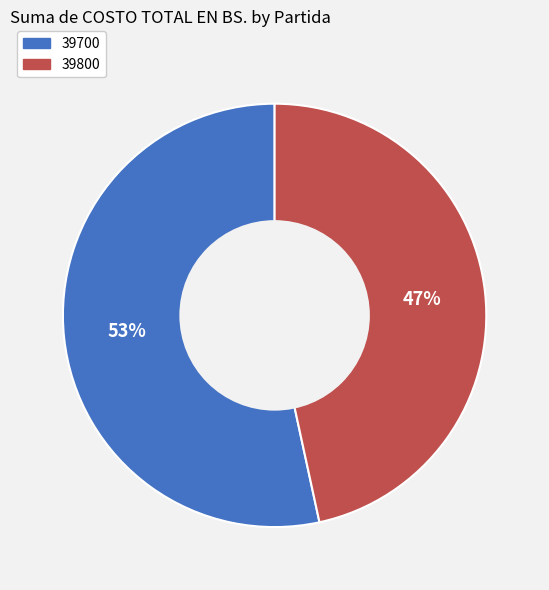

Which has a higher value, 39800 or 39700?

39700